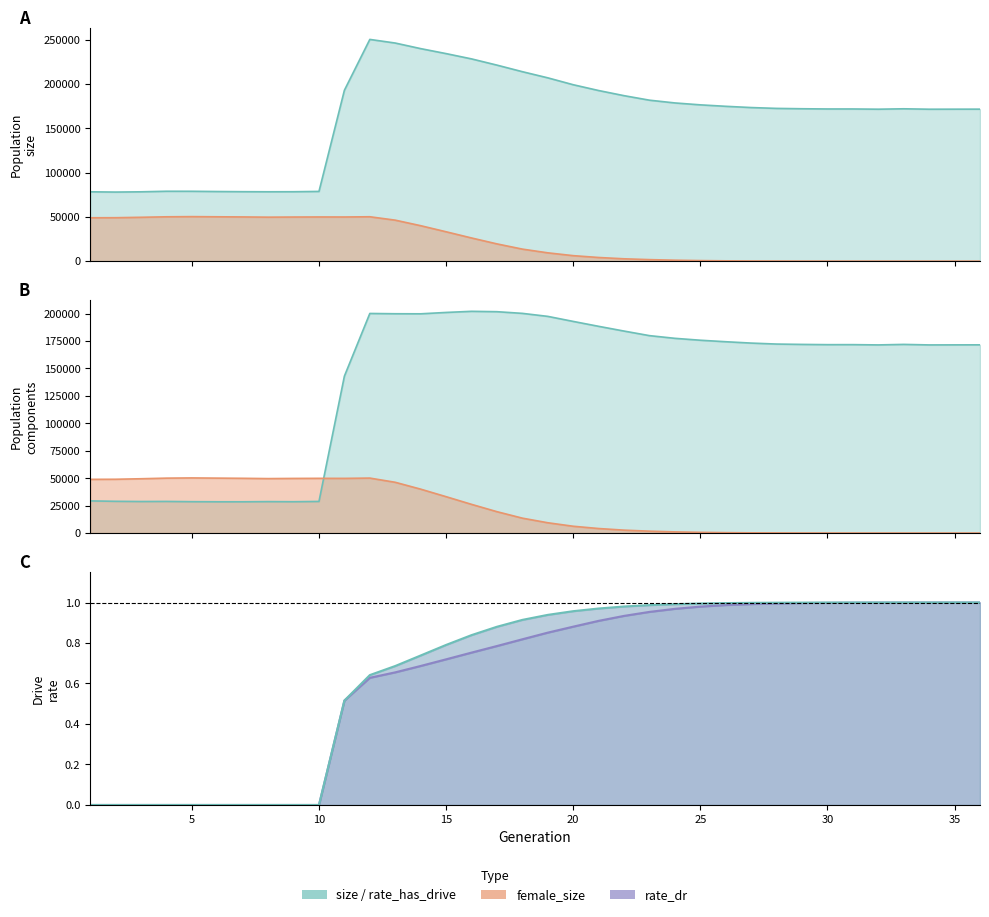

The rate_has_drive series shows 0.3 at 7. True or false?

False